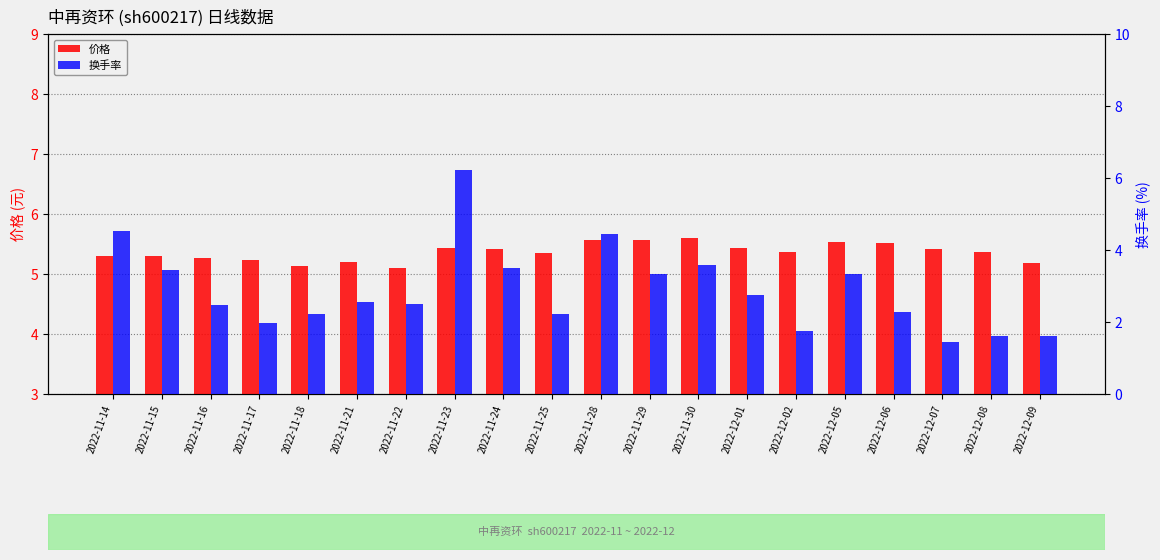

At 2022-11-21, list the series in order from smallest to largest.

换手率, 价格